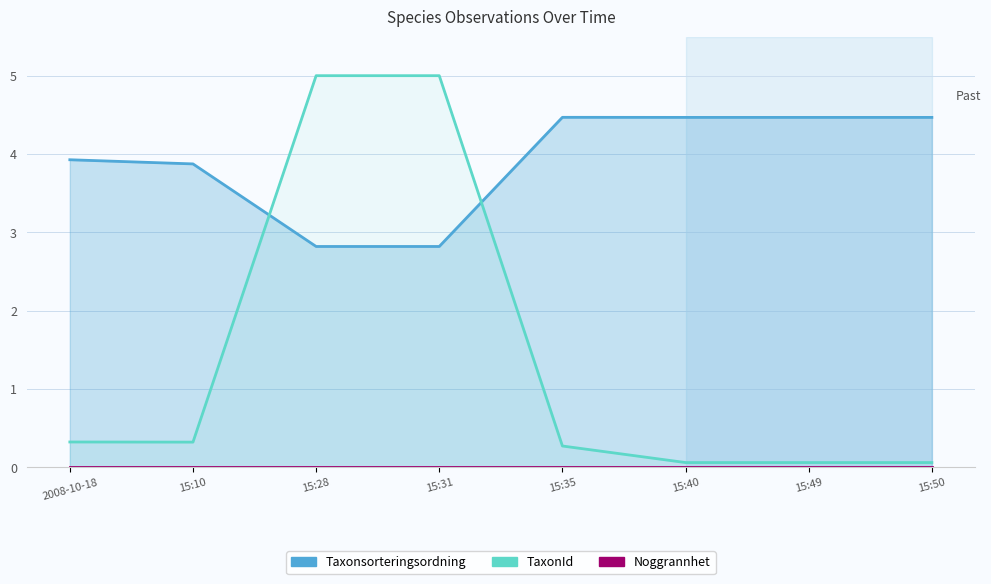

What is the sum of all Taxonsorteringsordning values?

31.3